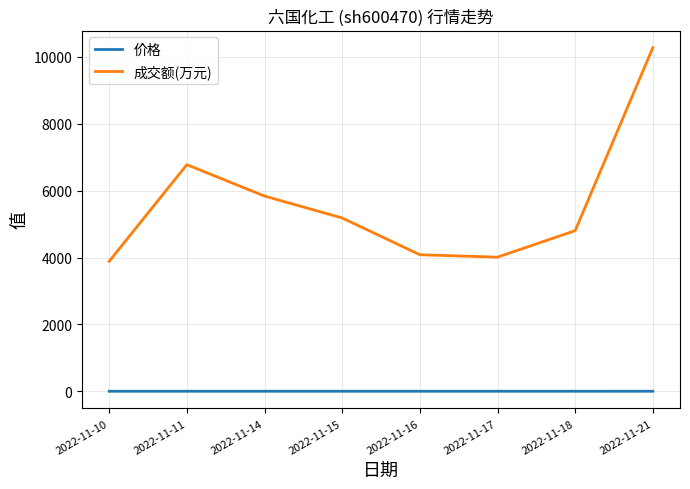

What value does the 成交额(万元) series have at 2022-11-10?

3887.0